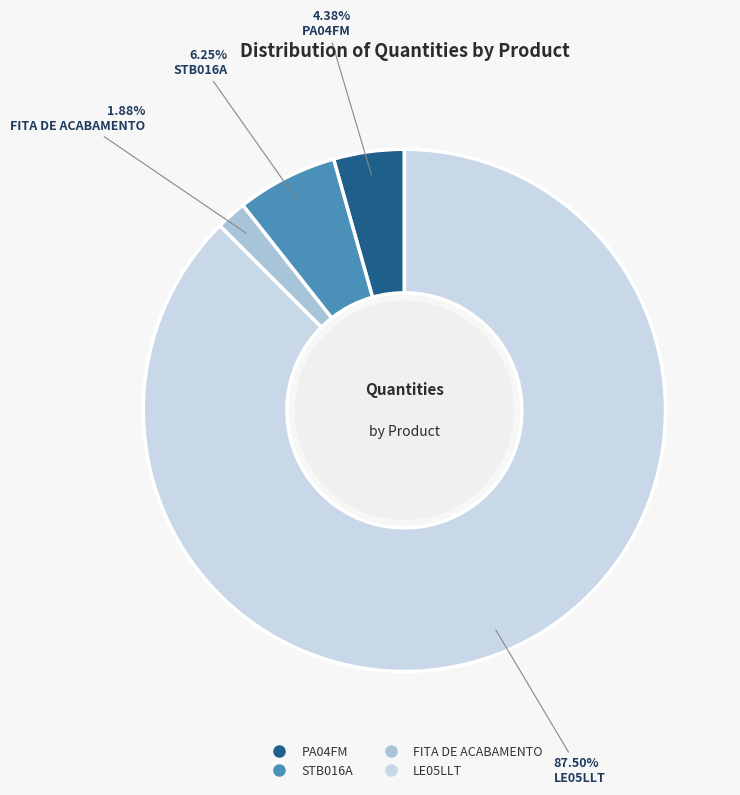

Which category has the smallest portion of the pie?

FITA DE ACABAMENTO